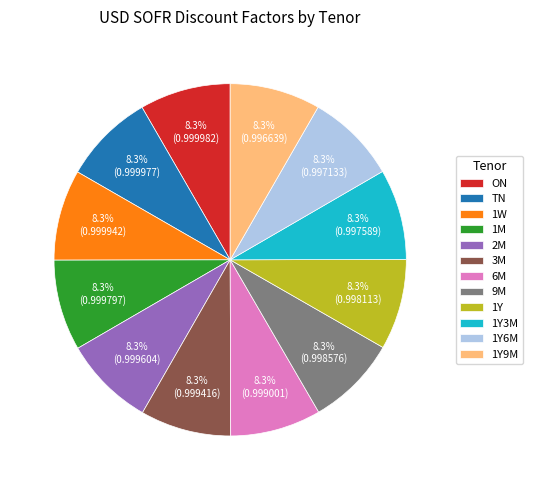

To the nearest percent, what is the average slice percentage?

8%